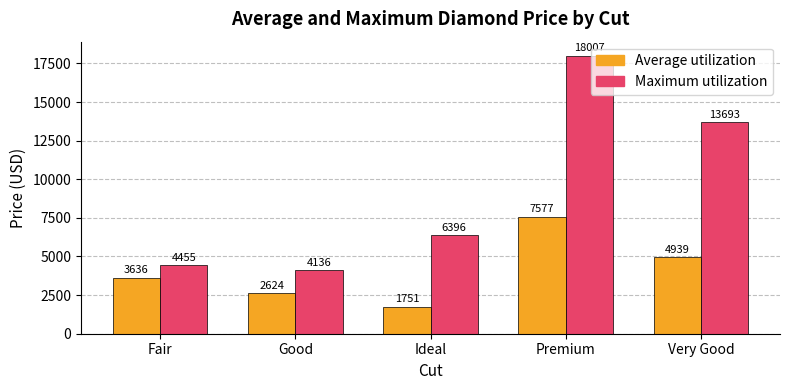

Is the value of Average utilization at Fair greater than the value of Maximum utilization at Fair?

No